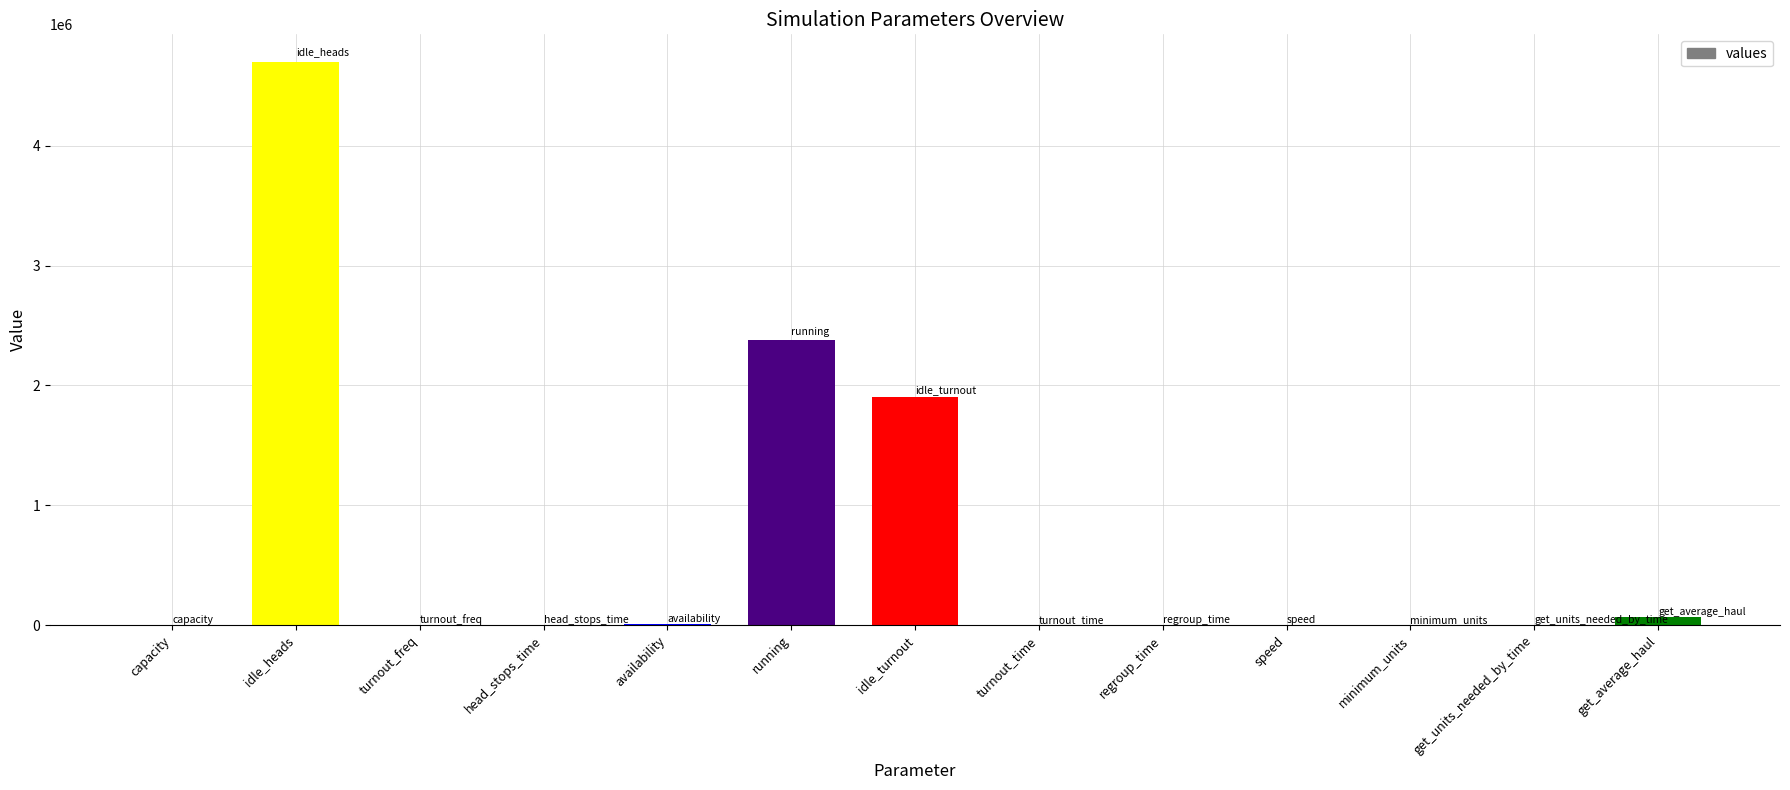

How many series are shown in this chart?

1